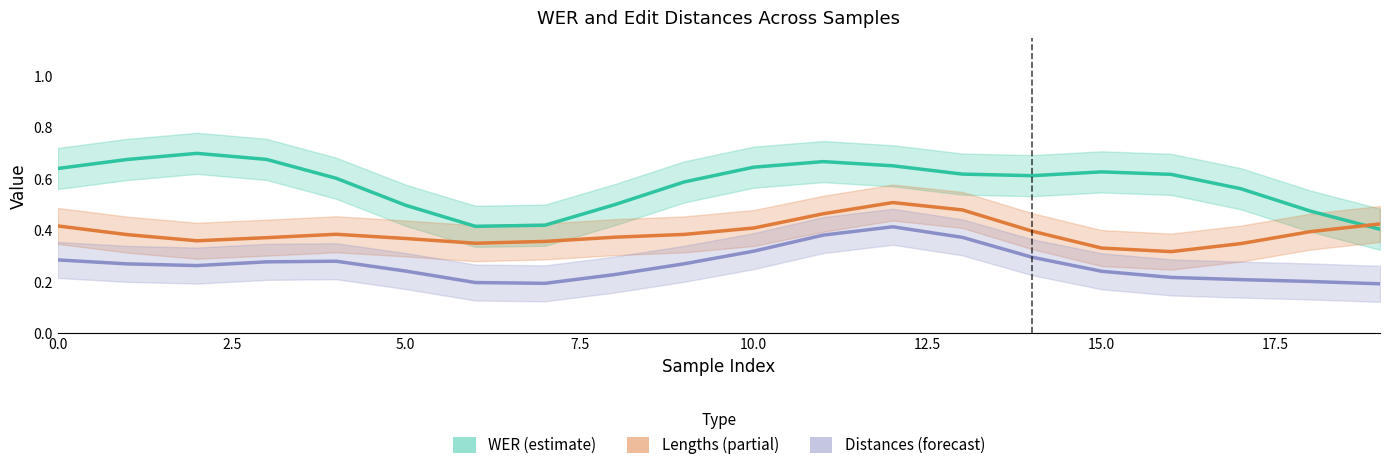

Does the chart display data point markers on the line(s)?

No